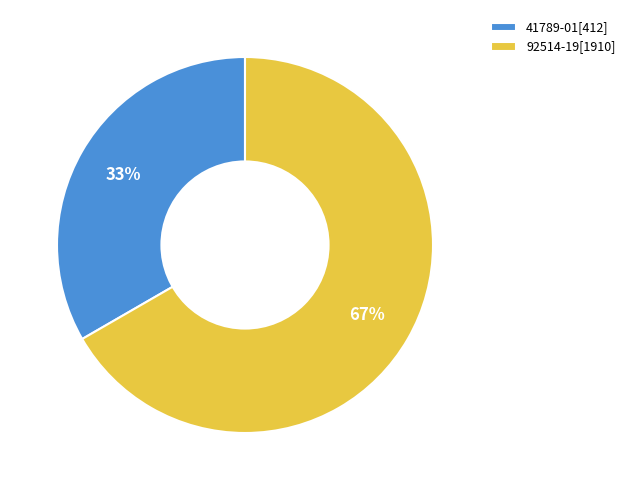

Is it true that 41789-01[412] is 33% of the pie?

True